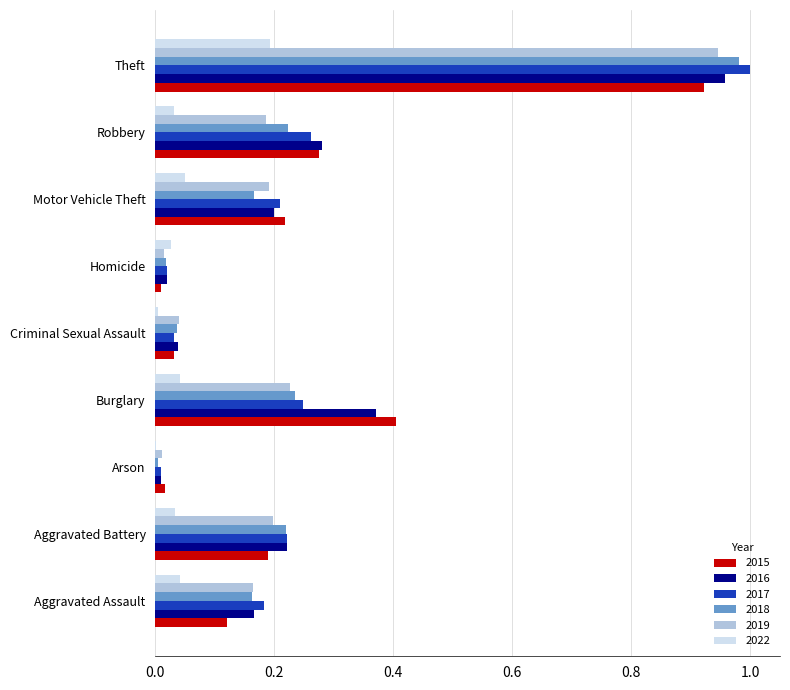

Which category has the highest value in the 2018 series?

Theft